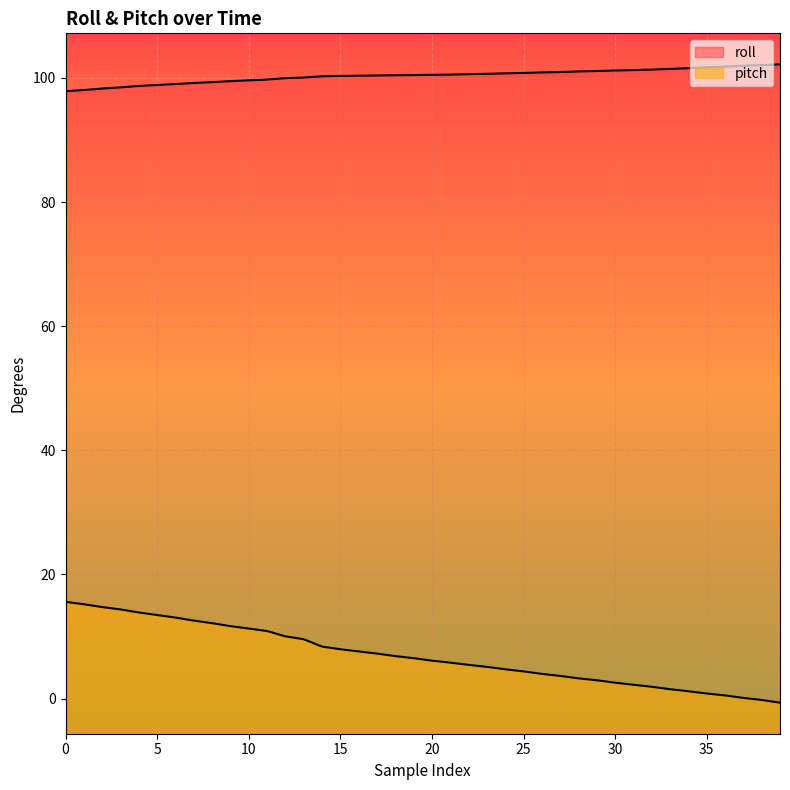

What is the value of the pitch point at the 30th from the left?

3.0